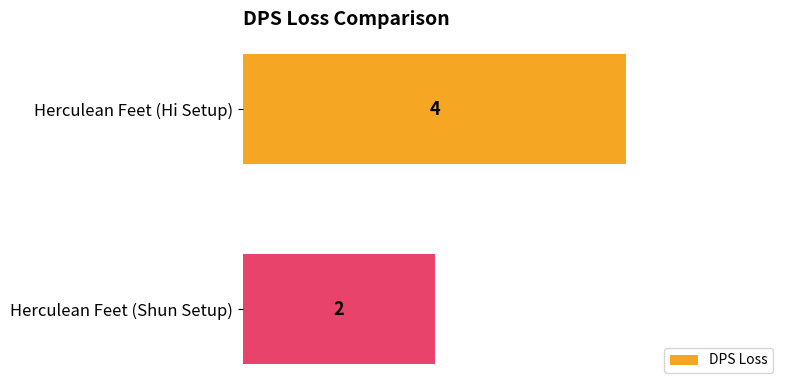

Count the number of data series in this chart.

1